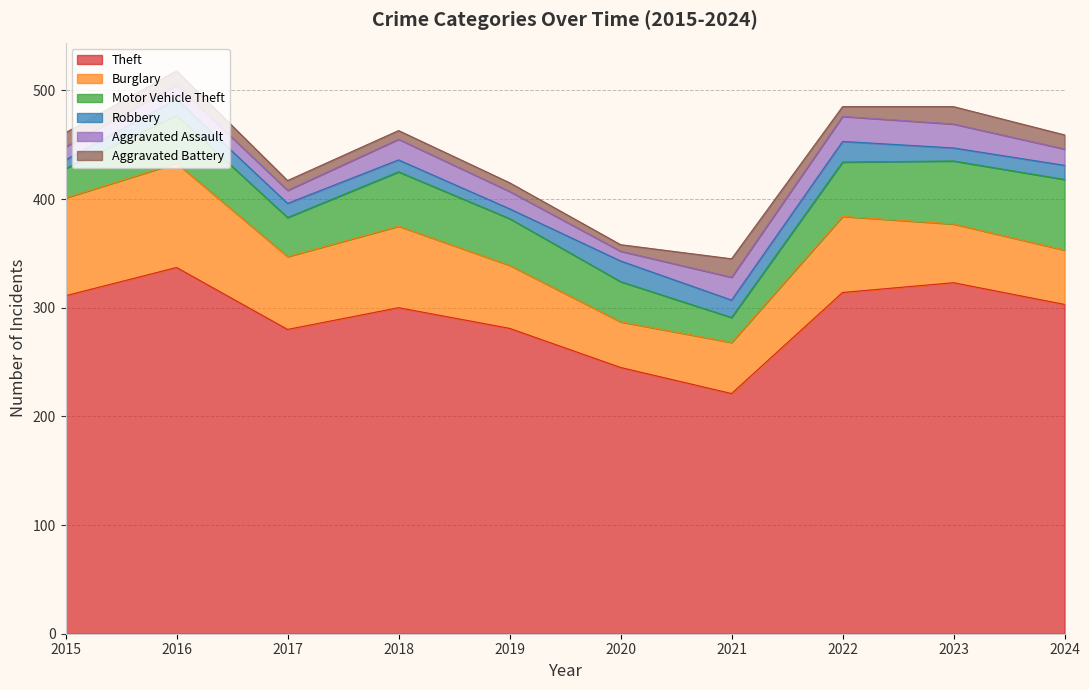

True or false: Burglary has more than 1 interior local peaks.

True